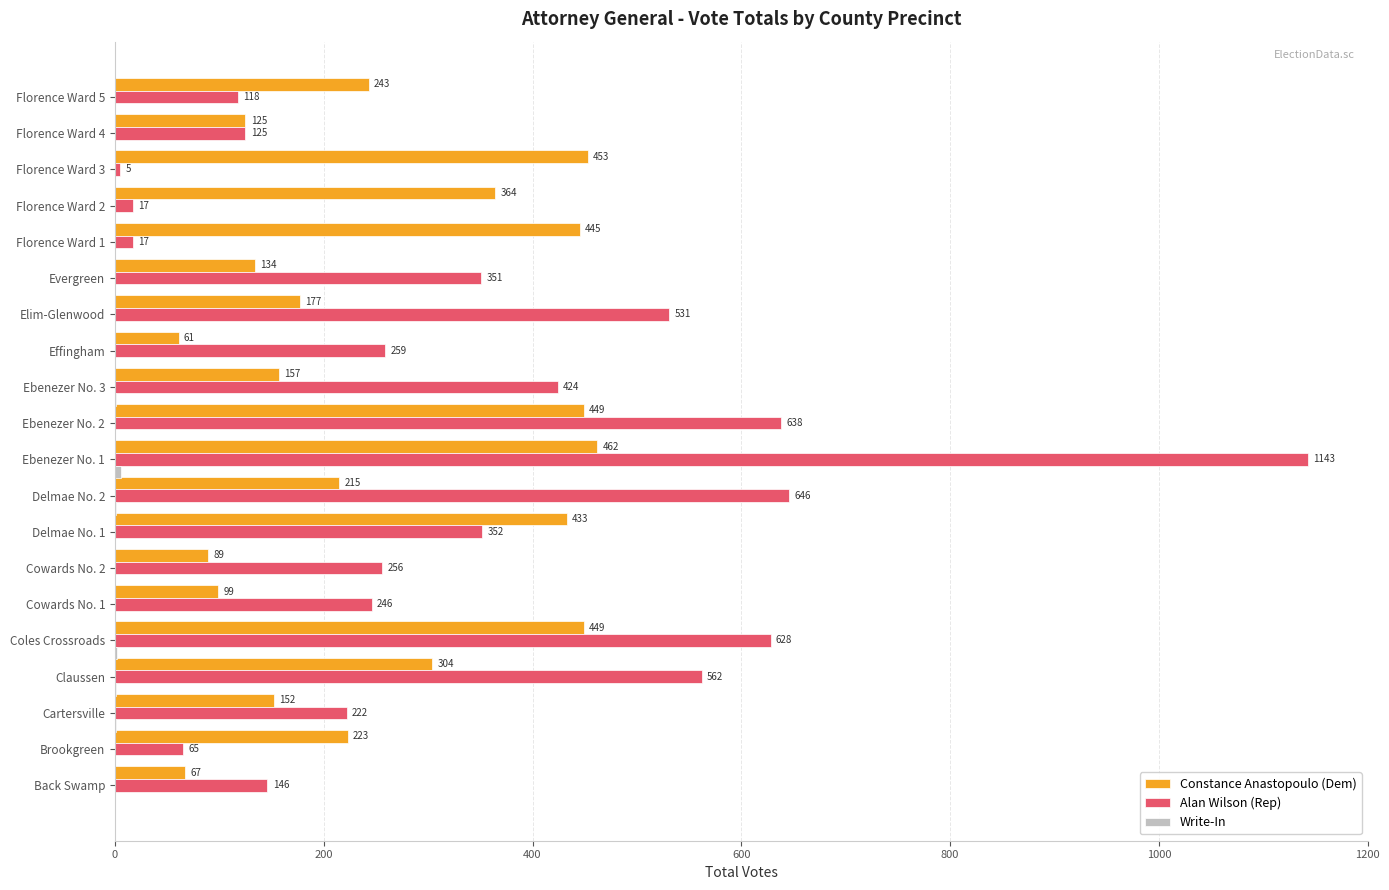

The value of Alan Wilson (Rep) at Evergreen is 94. True or false?

False